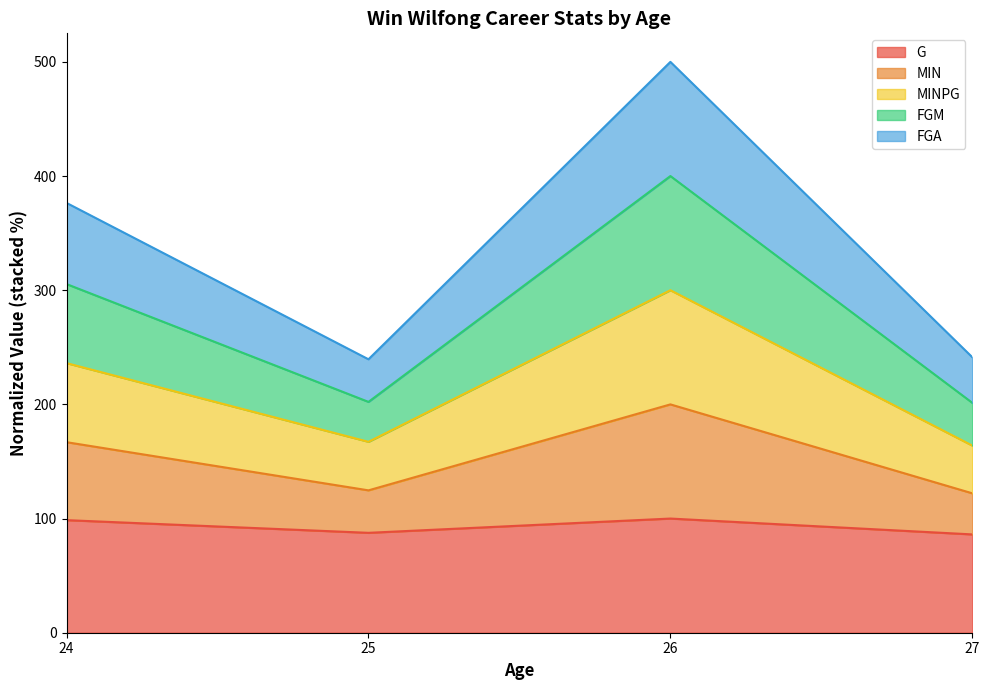

What is the value of the G point at the 4th from the left?

86.1